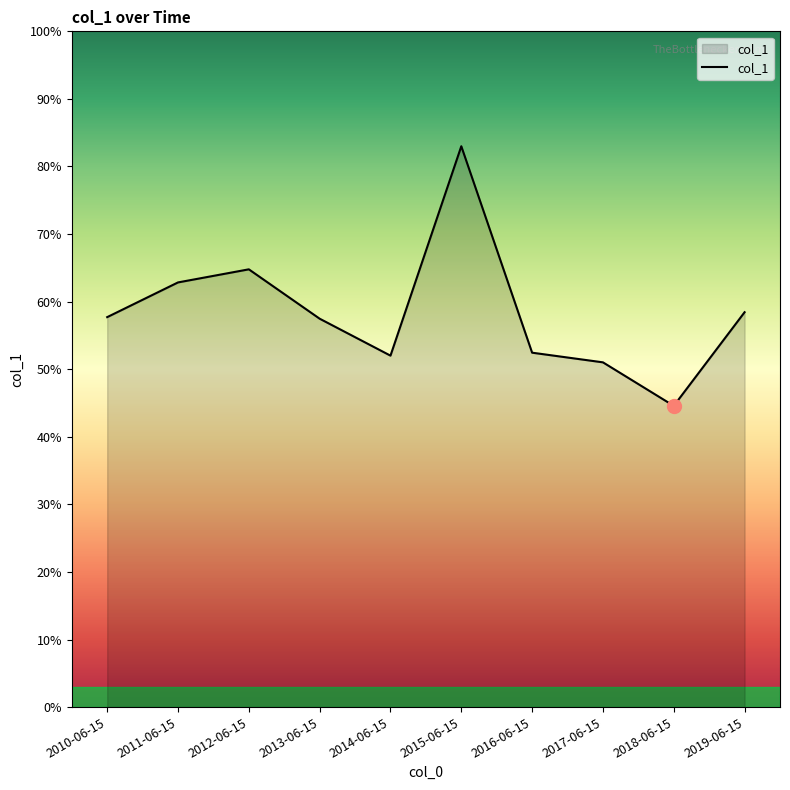

True or false: the data has more than 1 interior local peaks.

True